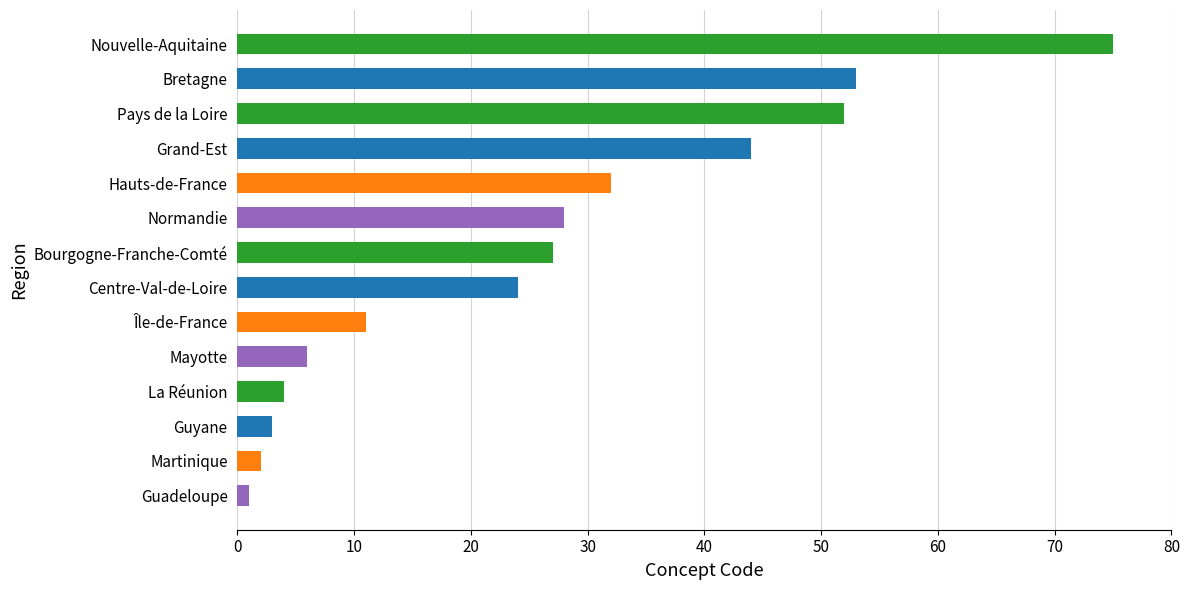

Which label corresponds to the largest value in the chart?

Nouvelle-Aquitaine